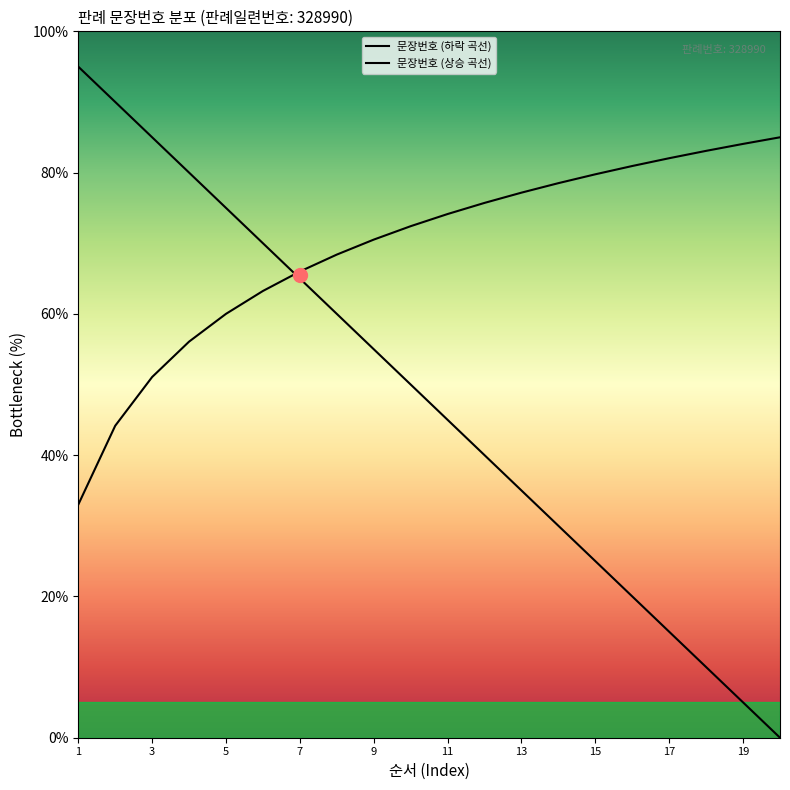

Count the number of values greater than 50.

9